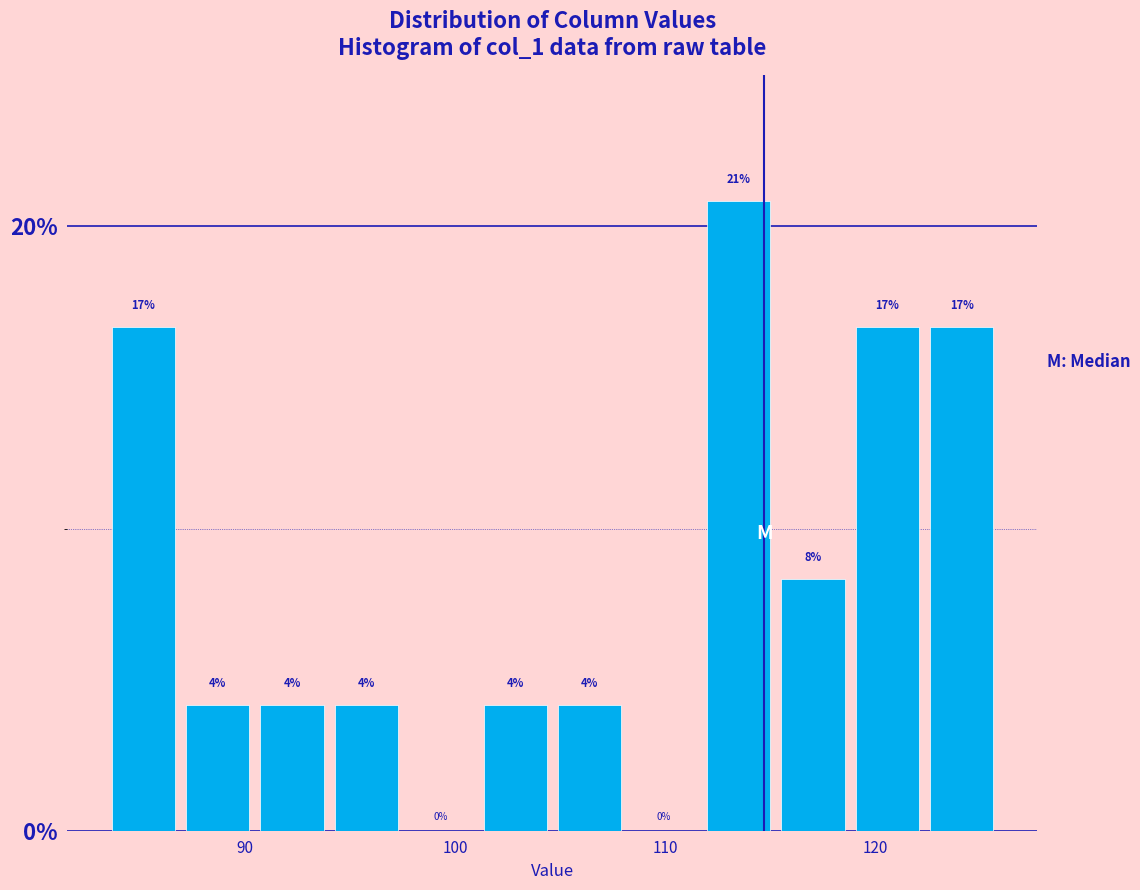

Read against the x-axis, roughly where is the centre of the tallest bar?

113